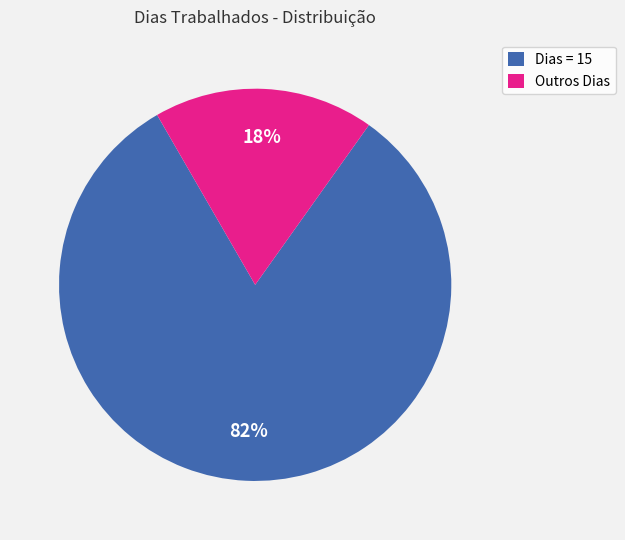

Is there a majority slice in this chart?

Yes